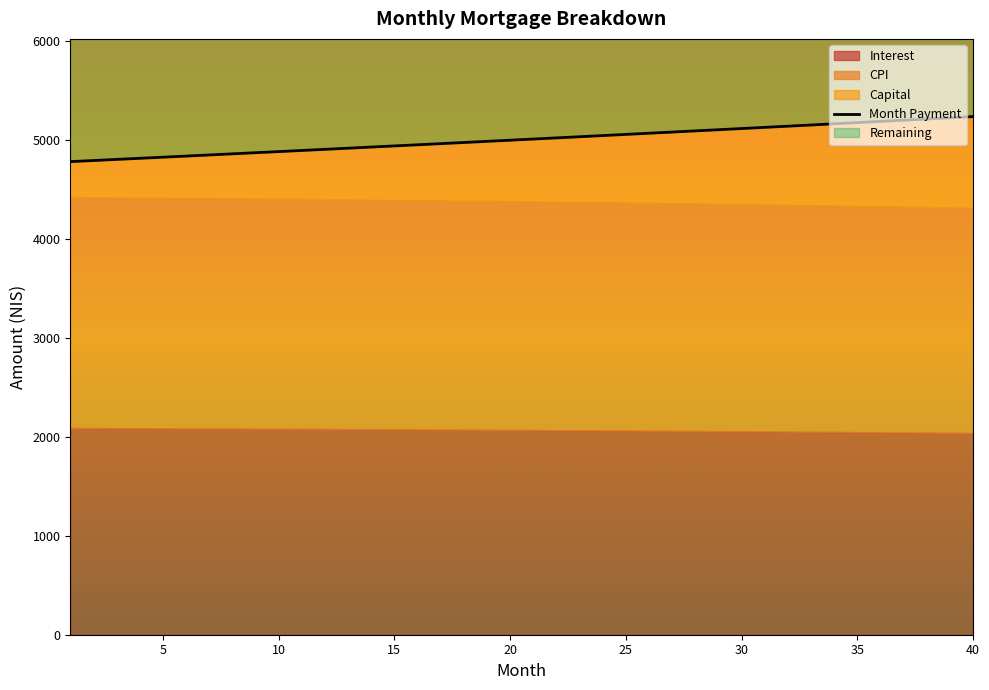

What is the difference between the maximum and minimum values?

454.7